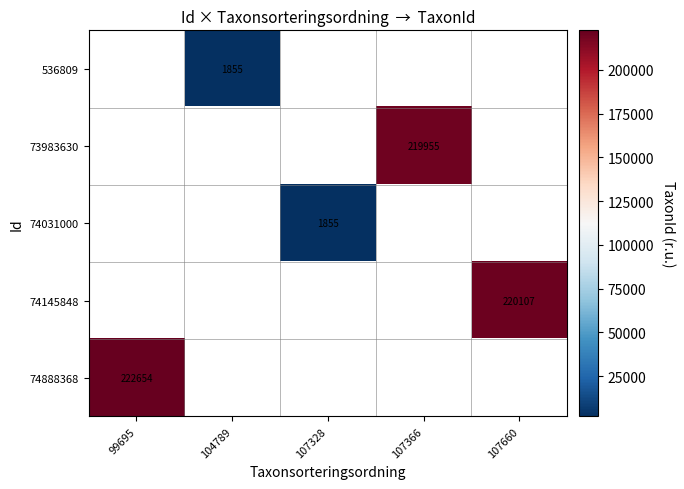

Is it true that 536809 equals 1855 at 104789?

True